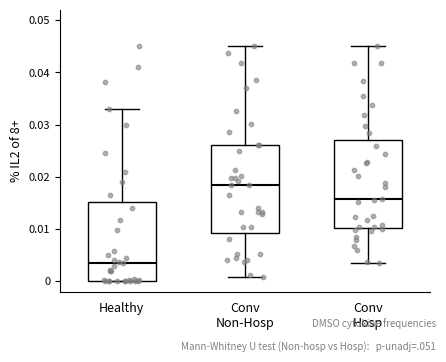

Reading left to right, read every box against the y-axis: the position of its median line, the range the box covers, and the ends of its whiskers. The values are not printed on the chart, so give them approximately, as read against the axis.

Healthy: median 0.003, box 0.000 to 0.015, whiskers 0.000 to 0.033
Conv Non-Hosp: median 0.018, box 0.009 to 0.026, whiskers 0.001 to 0.045
Conv Hosp: median 0.016, box 0.010 to 0.027, whiskers 0.004 to 0.045